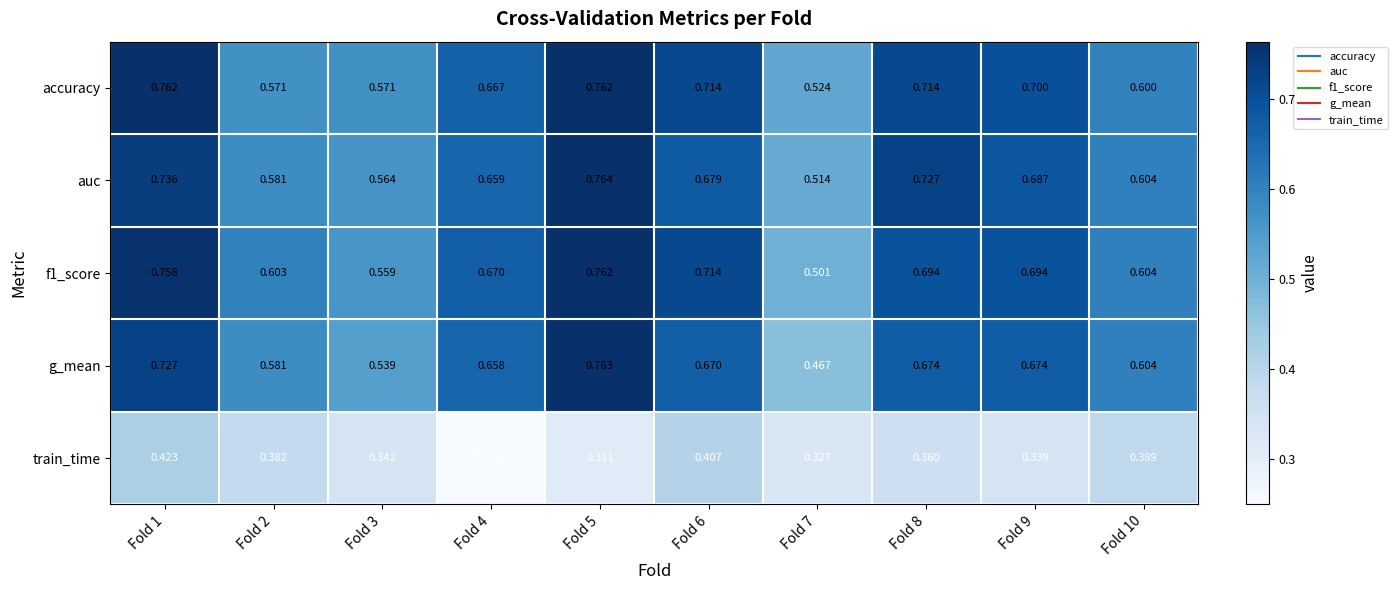

Which series changed the most between Fold 2 and Fold 8?

auc